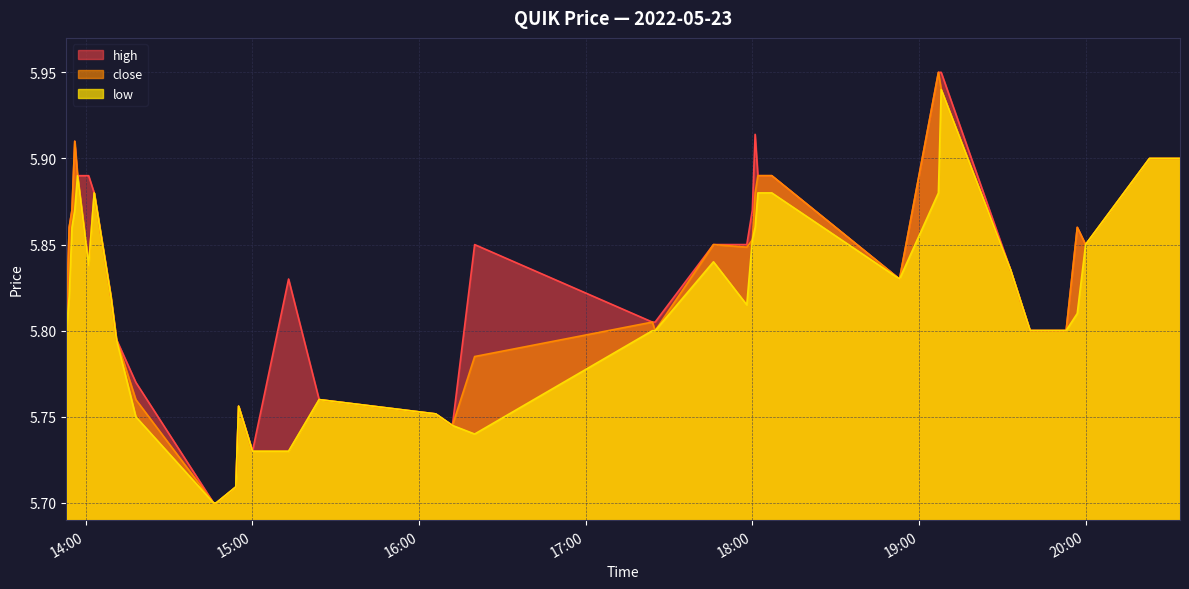

How many interior local peaks does the close series have?

8